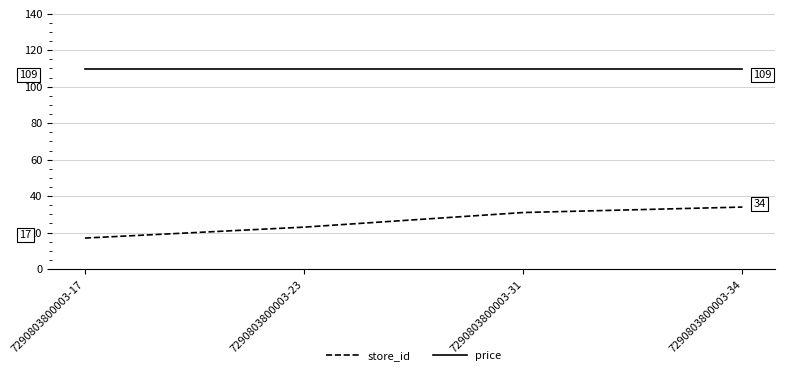

What is the approximate value of price at 7290803800003-23?

109.9